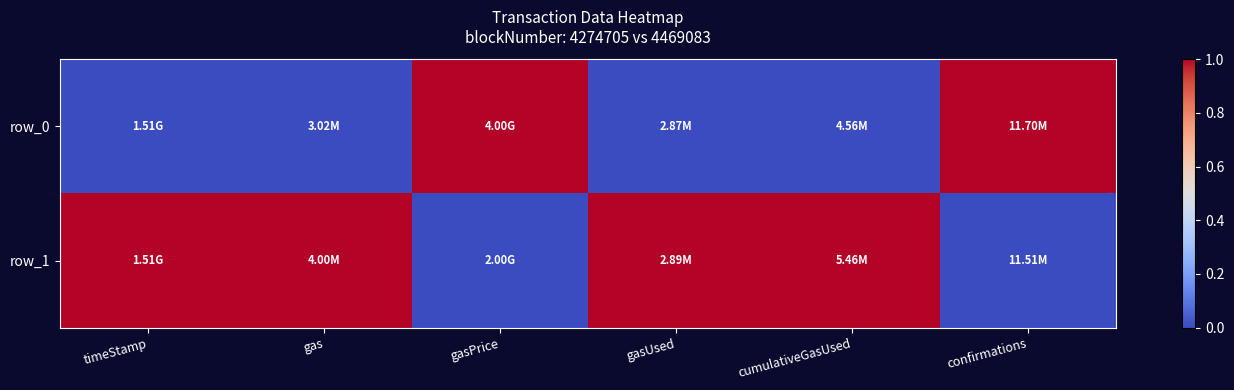

At which category is the sum across all series the highest?

timeStamp